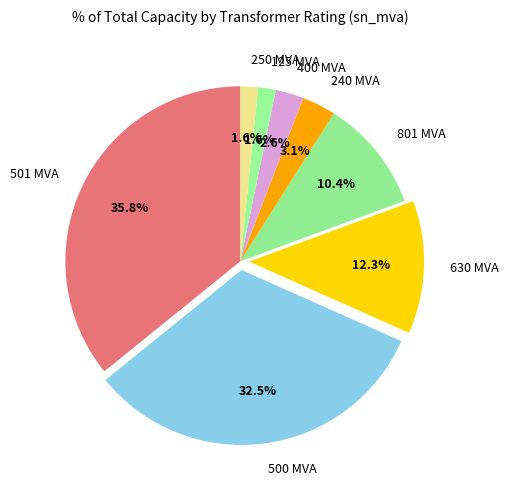

How many slices are in this pie chart?

8